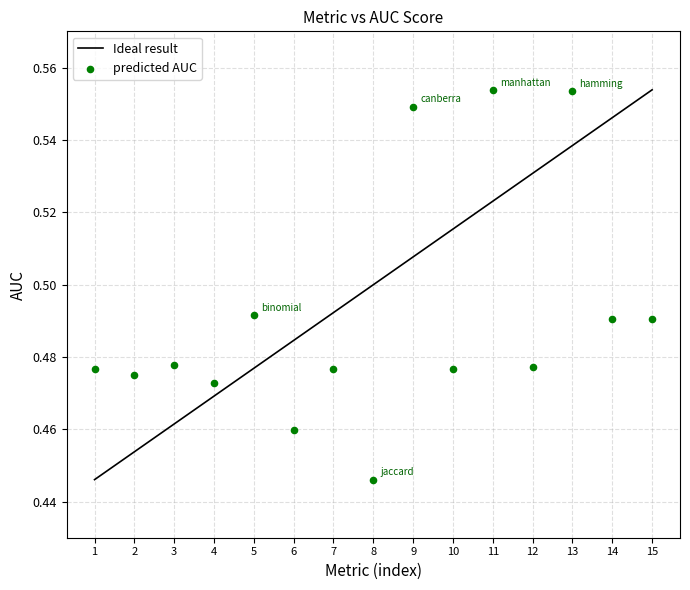

What is the range of X values (max minus min)?

14.0